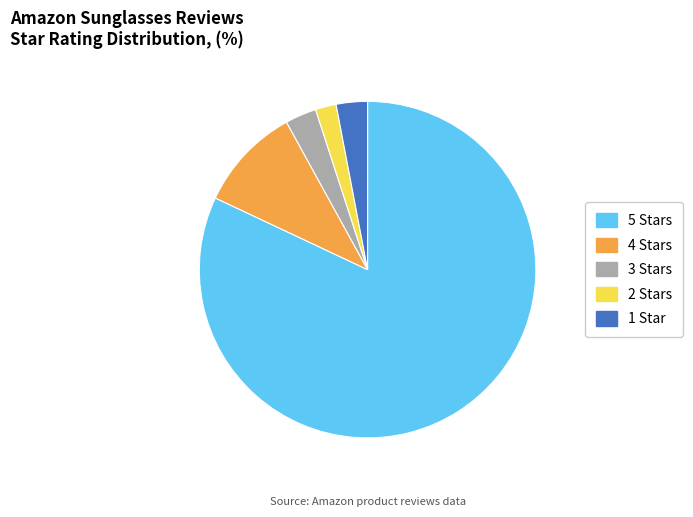

Which slice is the smallest?

2 Stars